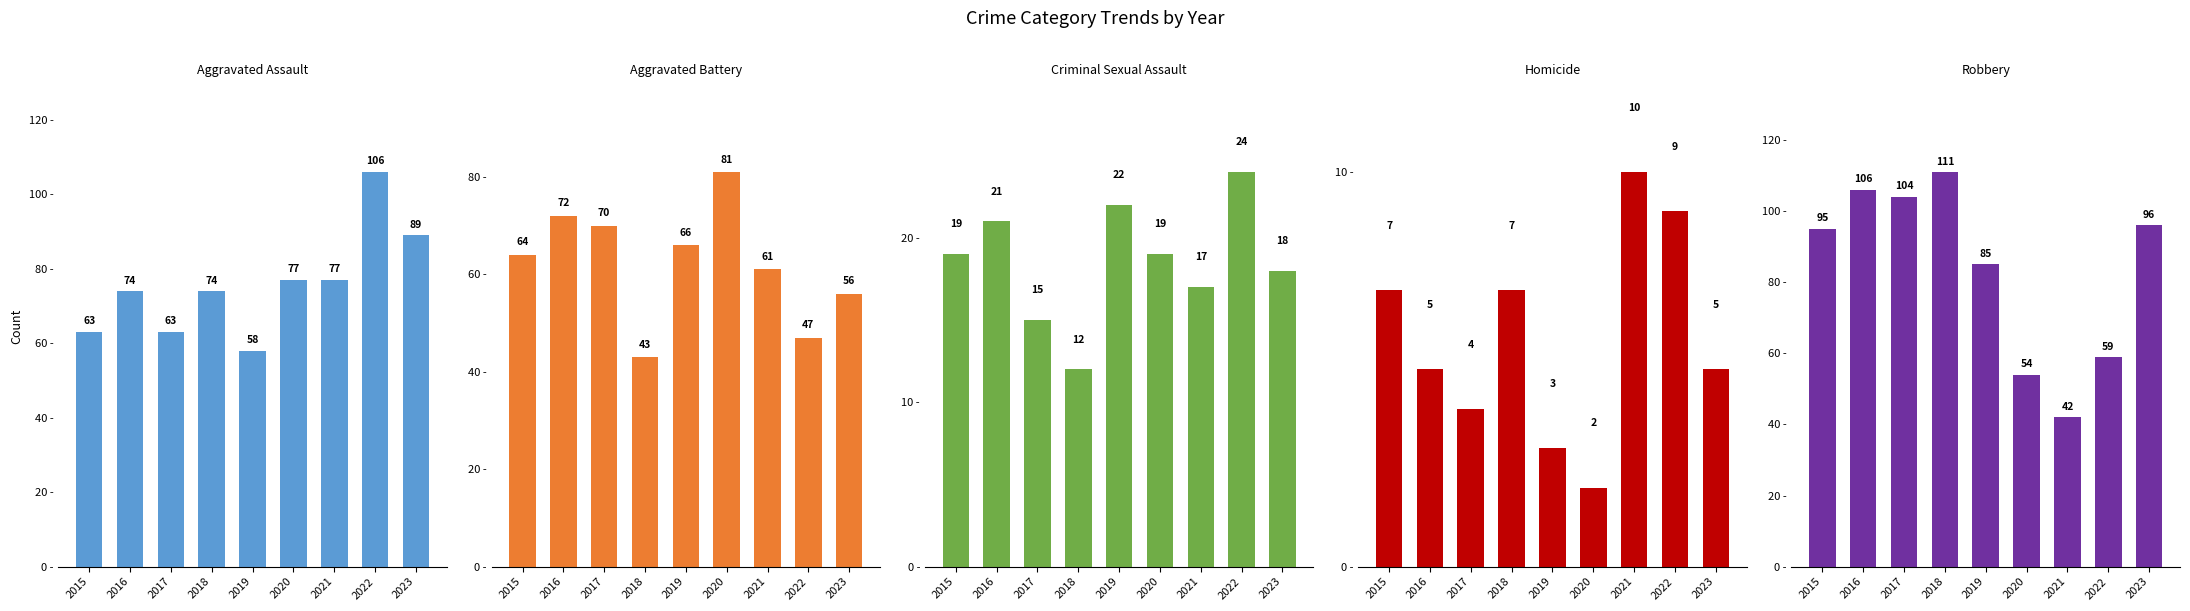

Rank the series by their maximum value, from lowest to highest.

Homicide, Criminal Sexual Assault, Aggravated Battery, Aggravated Assault, Robbery